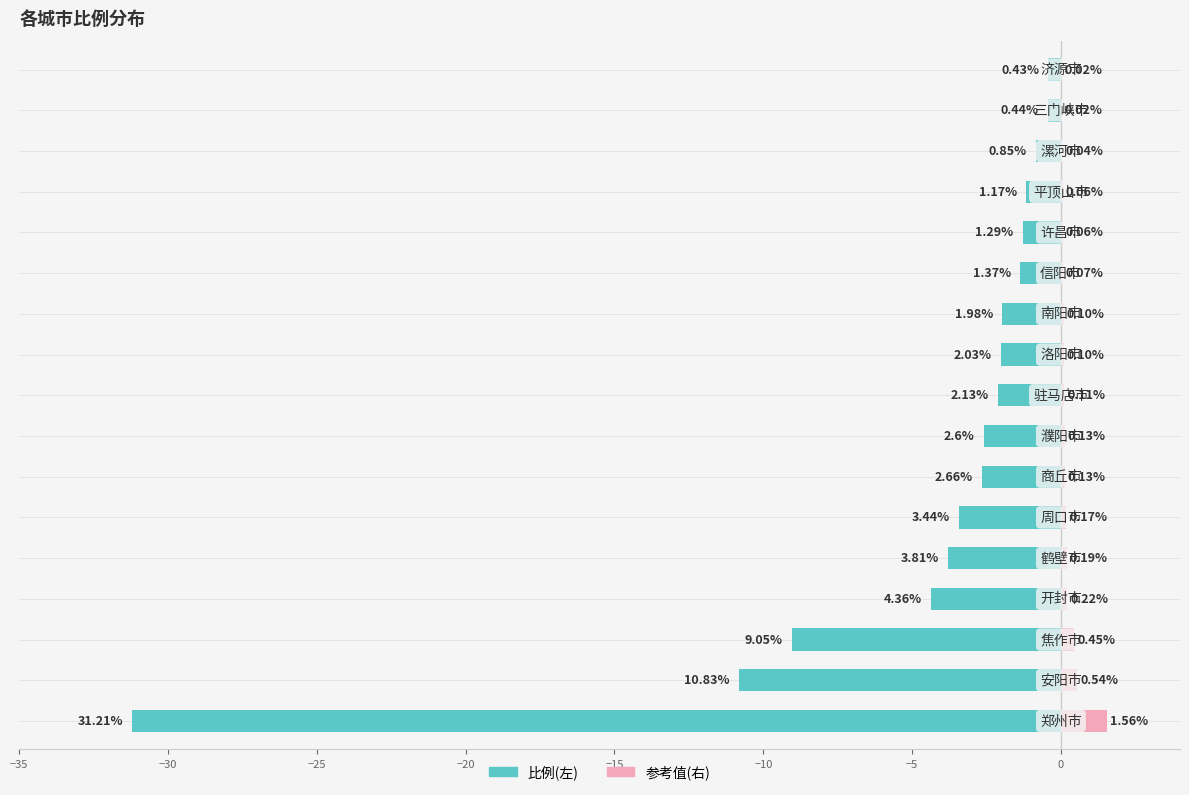

Reading left to right, transcribe all the data shown in this chart.

比例(左): -31.2	-10.8	-9.1	-4.4	-3.8	-3.4	-2.7	-2.6	-2.1	-2.0	-2.0	-1.4	-1.3	-1.2	-0.8	-0.4	-0.4
参考值(右): 1.6	0.5	0.5	0.2	0.2	0.2	0.1	0.1	0.1	0.1	0.1	0.1	0.1	0.1	0.0	0.0	0.0